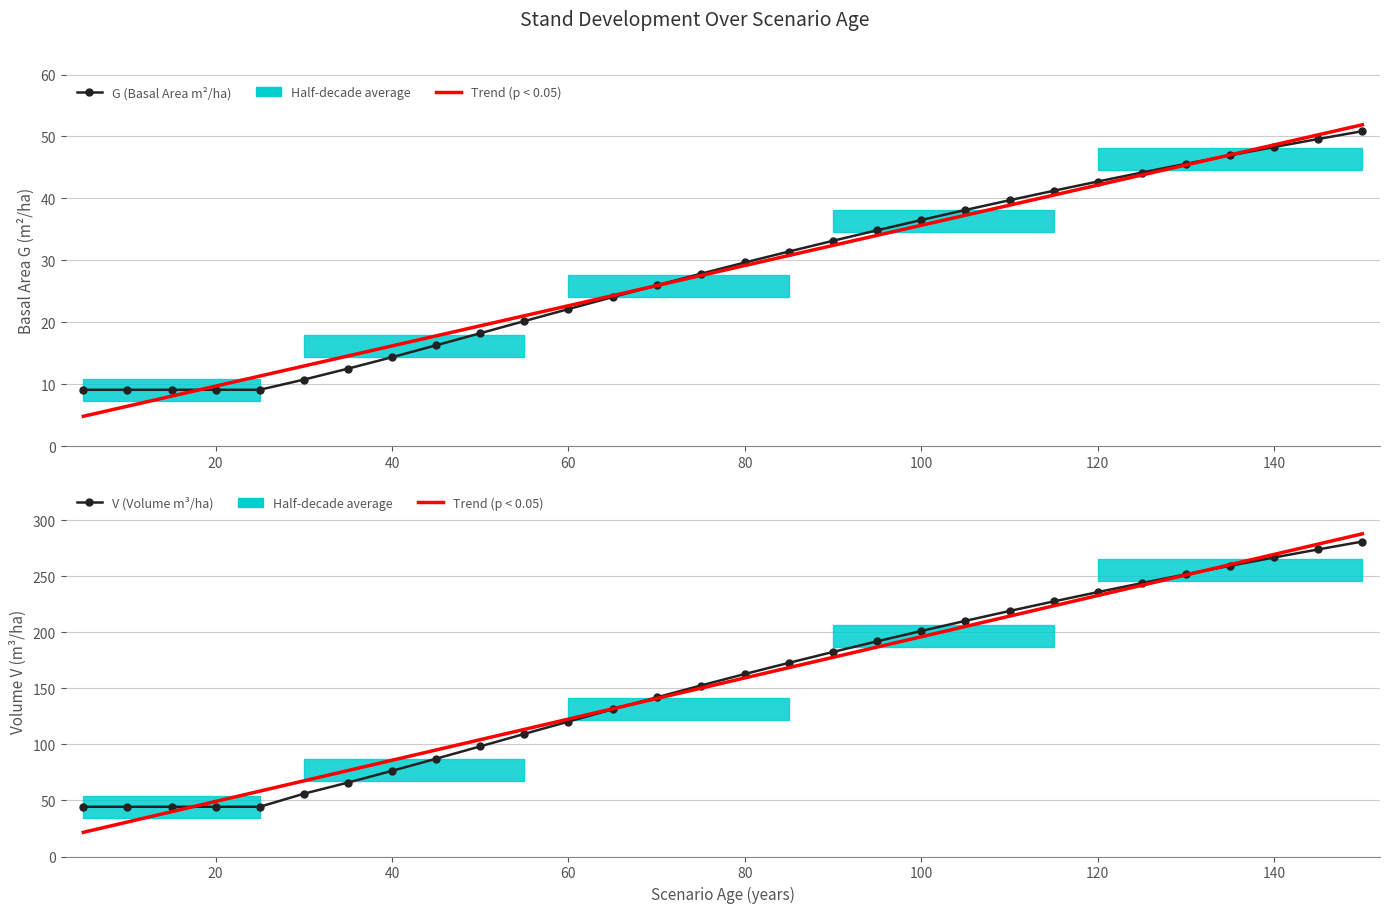

What is the sum of all V (Volume m³/ha) values?

4645.2